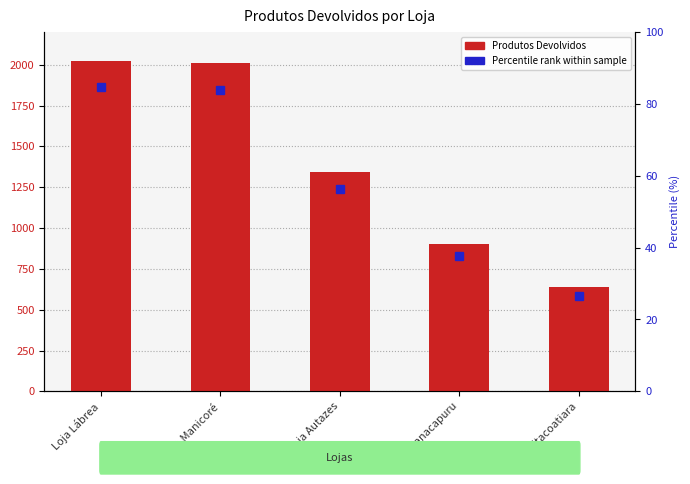

What is the change in value from Loja Manacapuru to Loja Itacoatiara?

-265